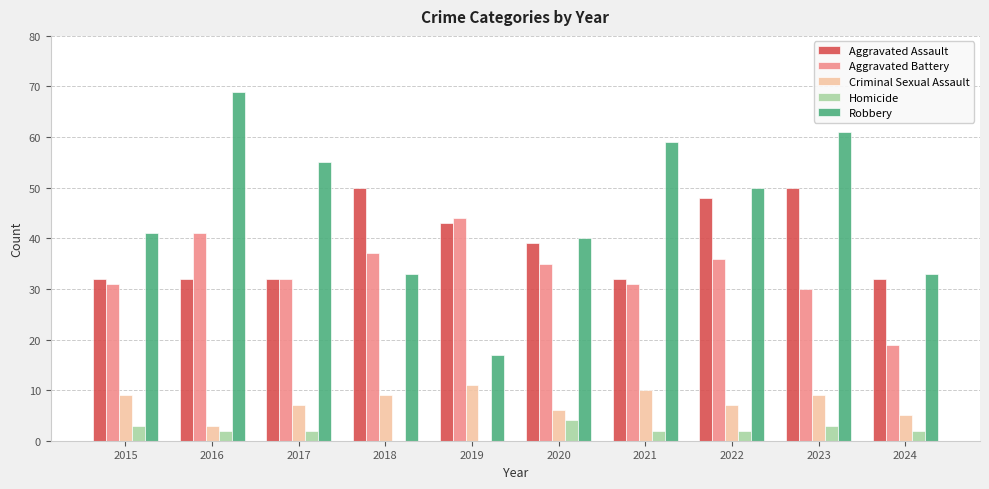

Which series has the largest total across all categories?

Robbery